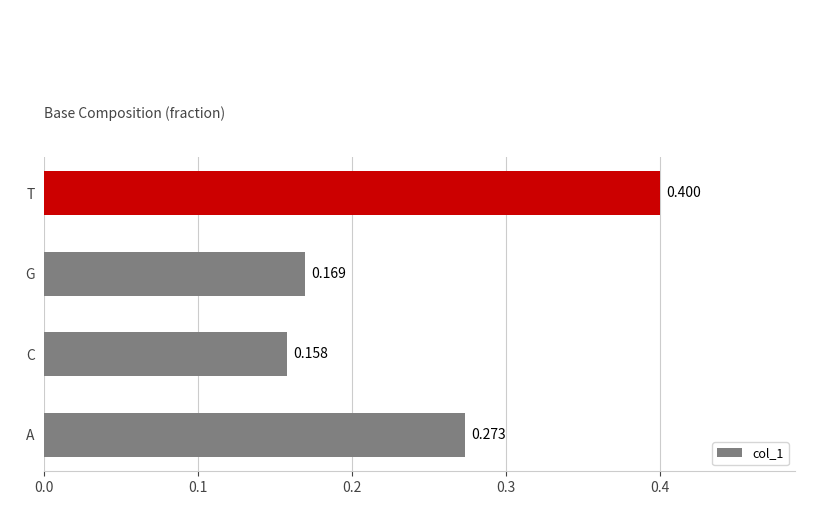

List the labels in order of value, largest first.

T, A, G, C